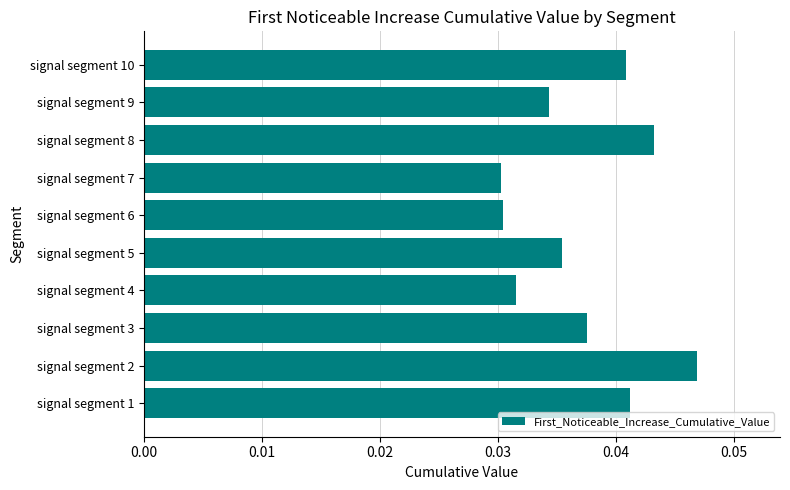

The chart shows a value of 0.1 at signal segment 8. True or false?

False